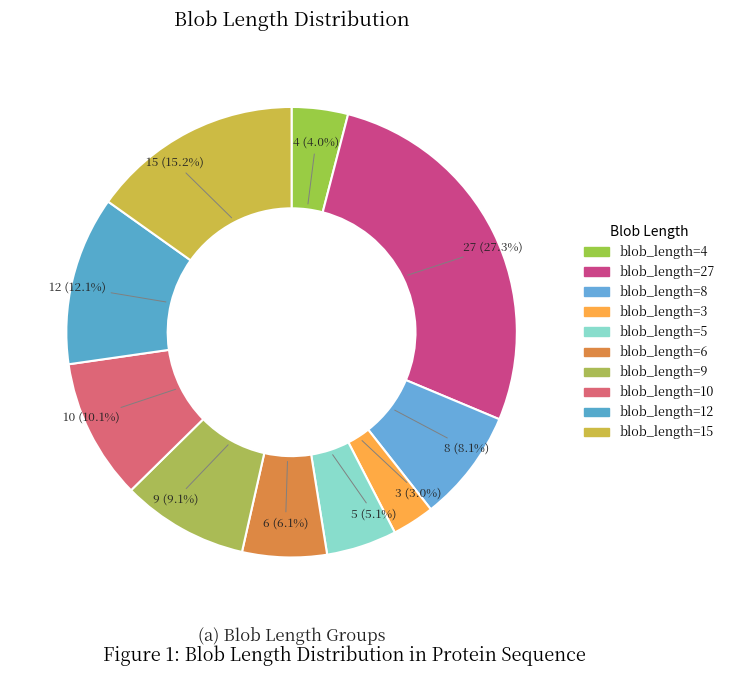

Rank the categories by value from lowest to highest.

3, 4, 5, 6, 8, 9, 10, 12, 15, 27